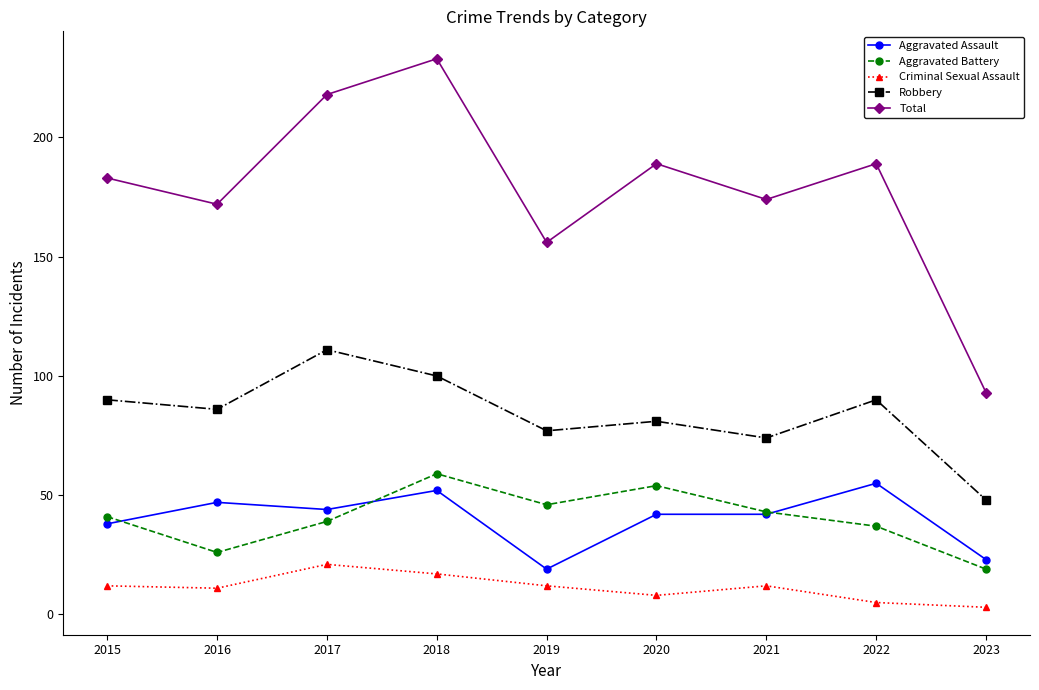

List the series in order of their peak value, lowest first.

Criminal Sexual Assault, Aggravated Assault, Aggravated Battery, Robbery, Total